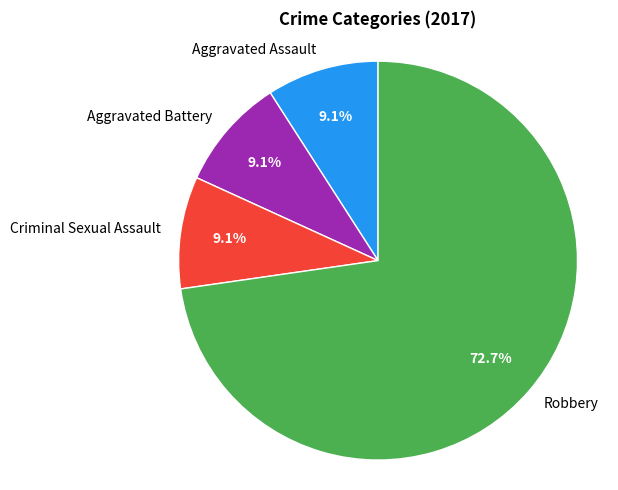

Does any single category account for the majority?

Yes